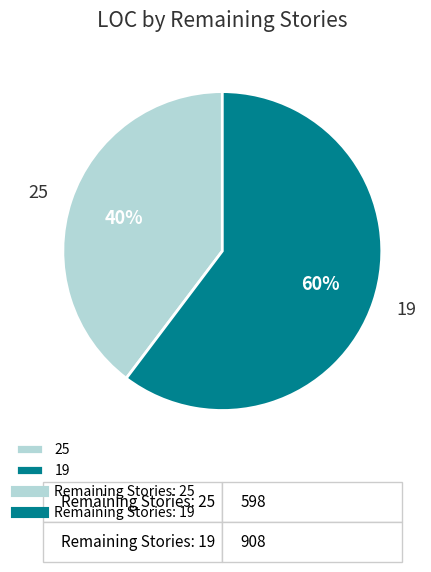

Do 19 and 25 together represent more than half of the pie?

Yes